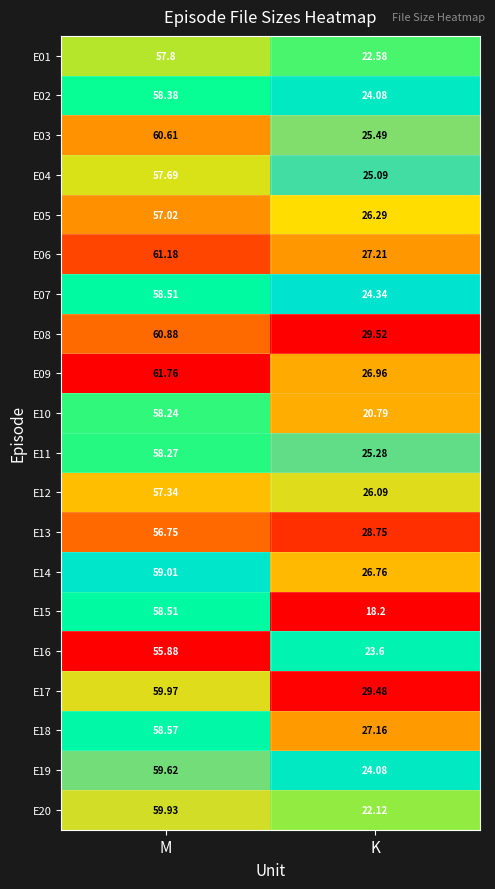

Which series has the largest total across all categories?

E08